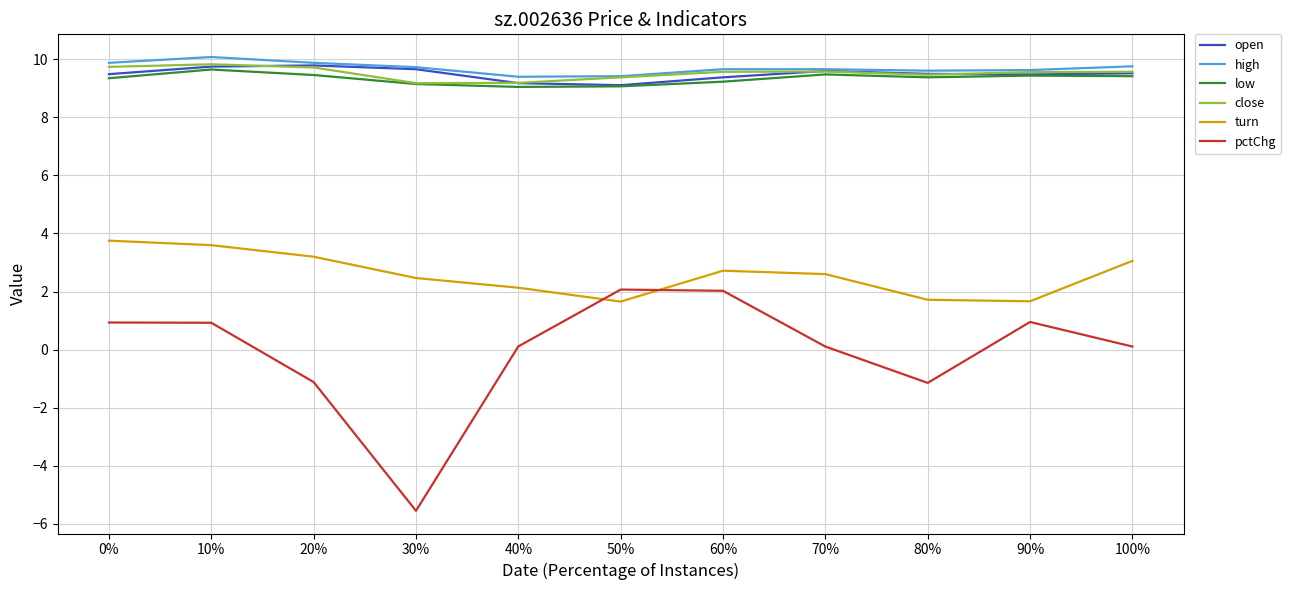

What is the maximum value shown in the chart?

10.1